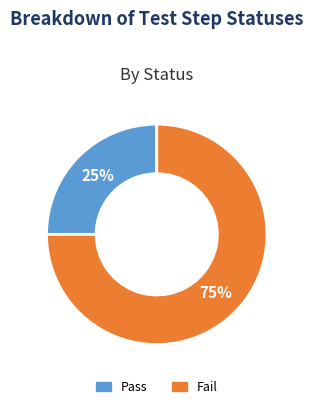

How many slices are in this pie chart?

2